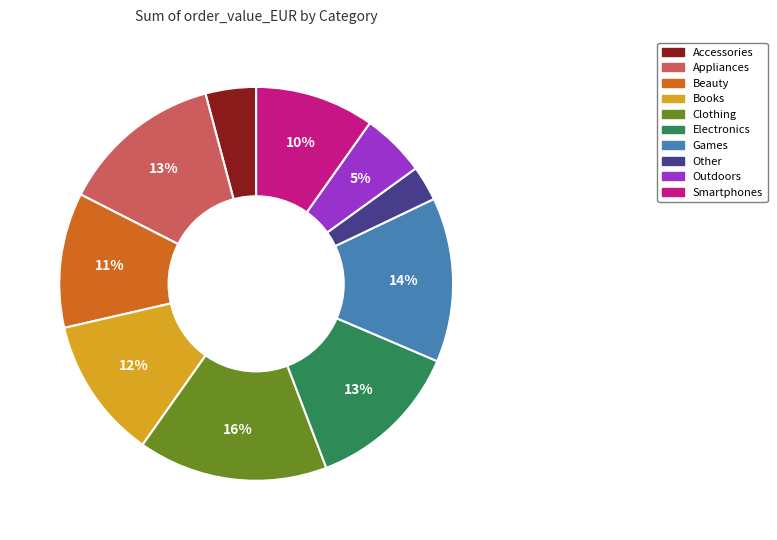

The Outdoors slice represents 5% of the pie. True or false?

True